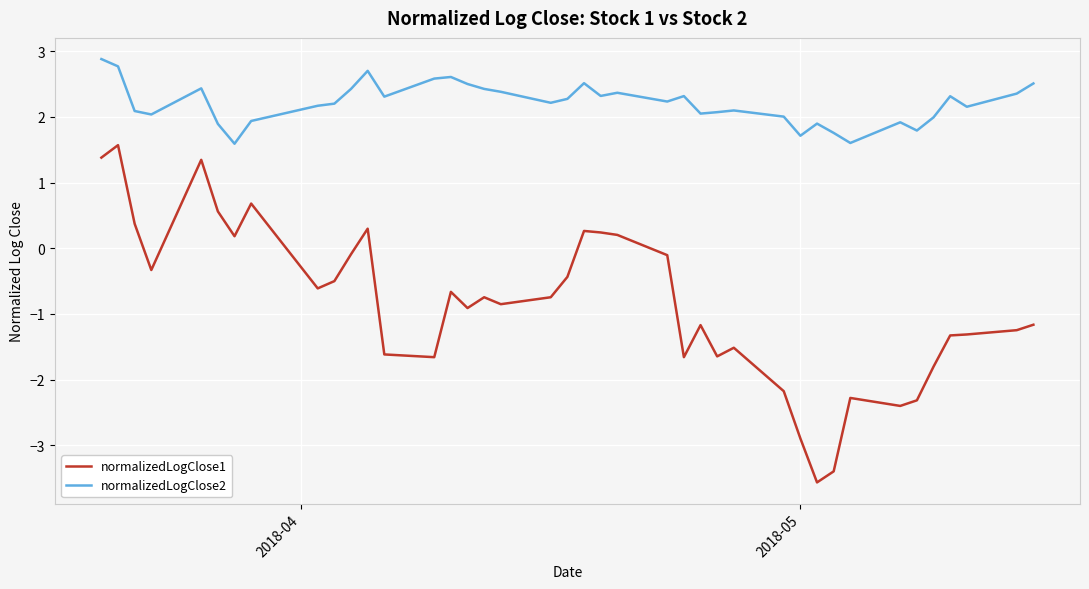

List the series in order of their peak value, lowest first.

normalizedLogClose1, normalizedLogClose2